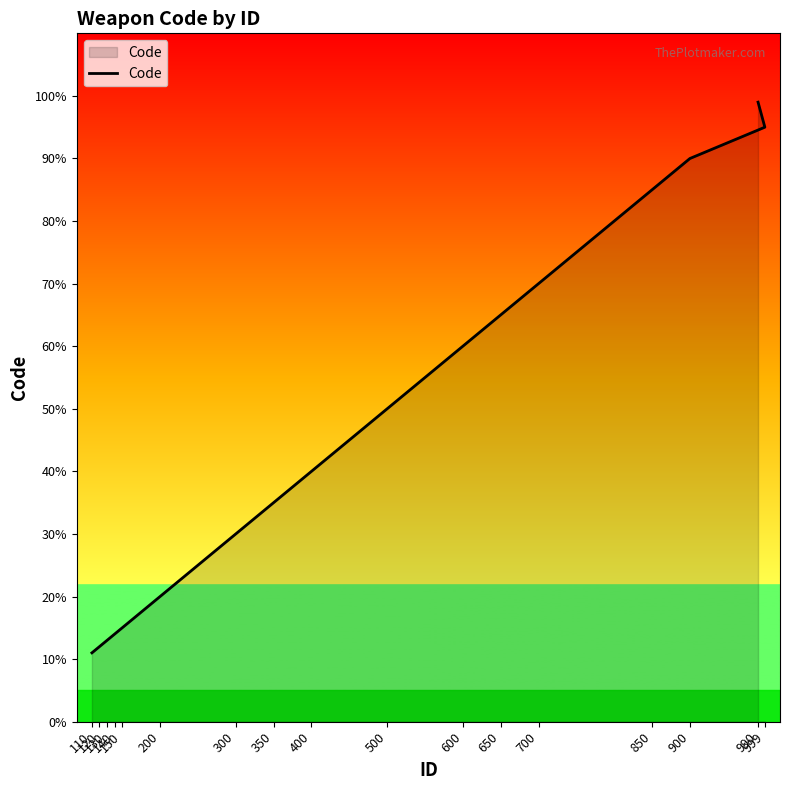

The chart shows a value of 100 at 650. True or false?

False